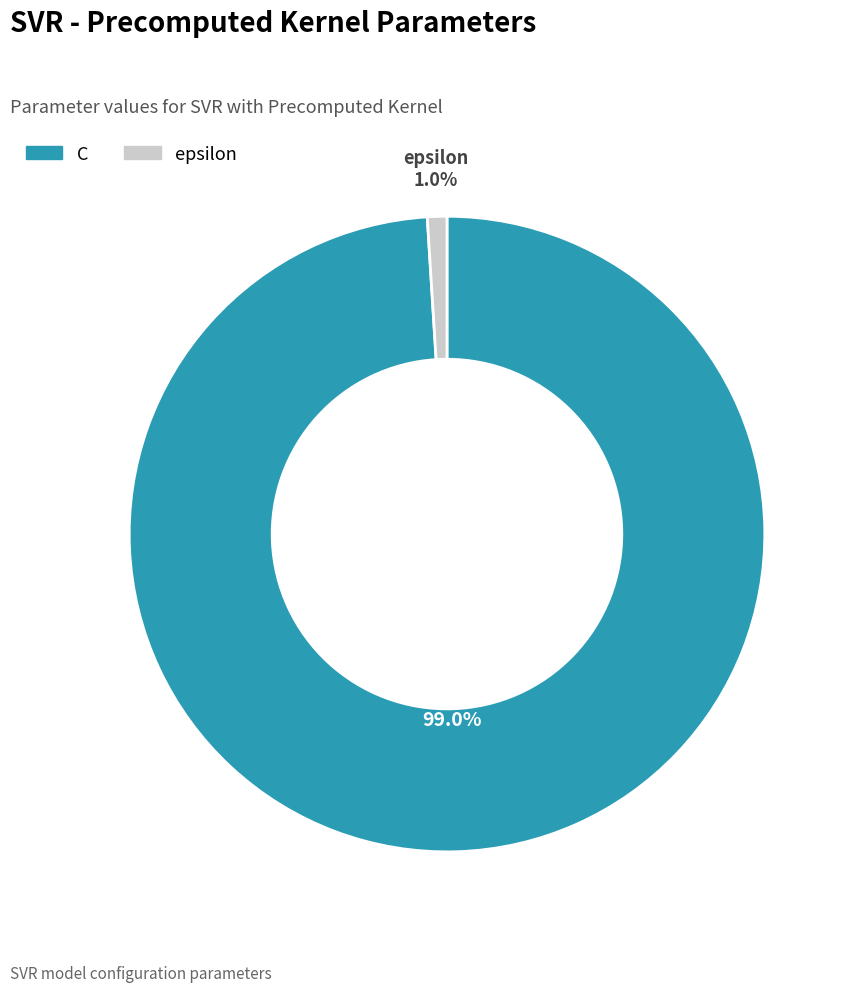

To the nearest percent, what is the difference between the largest and smallest slice percentages?

98%